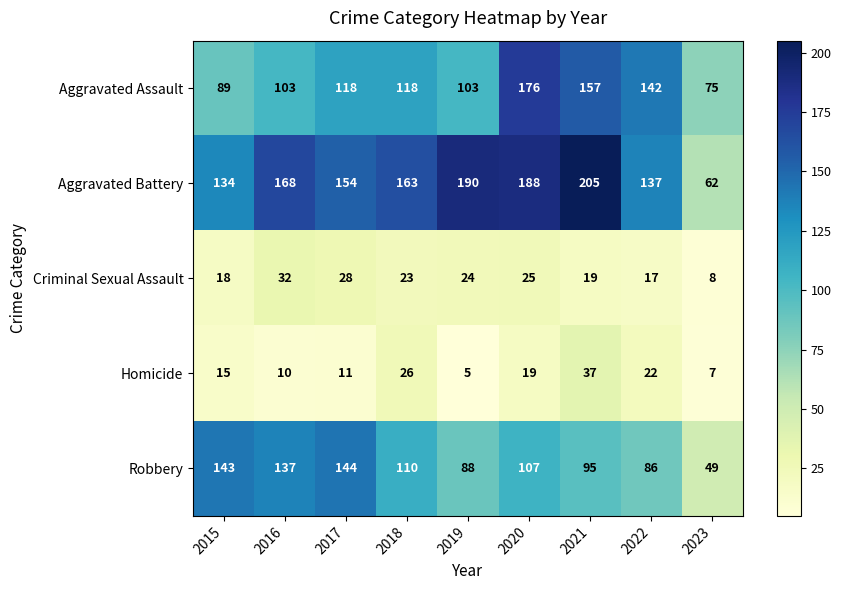

What is the difference between the highest and lowest values at 2018?

140